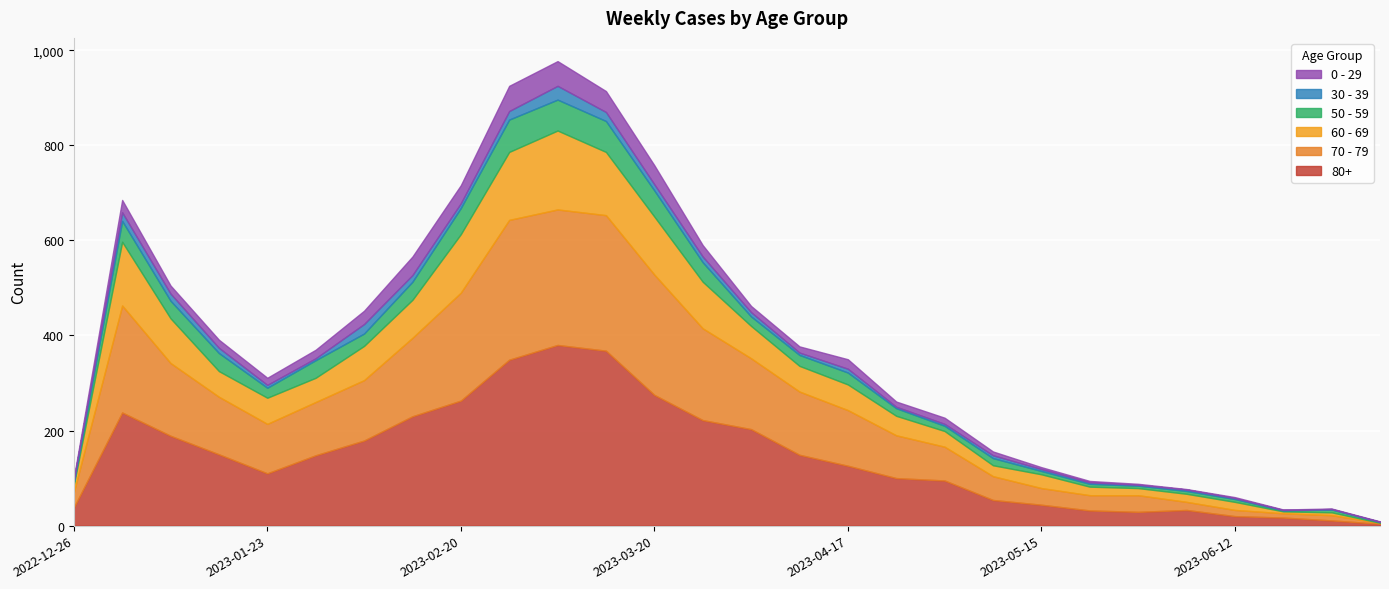

What is the label of the 1st point from the left?

2022-12-26